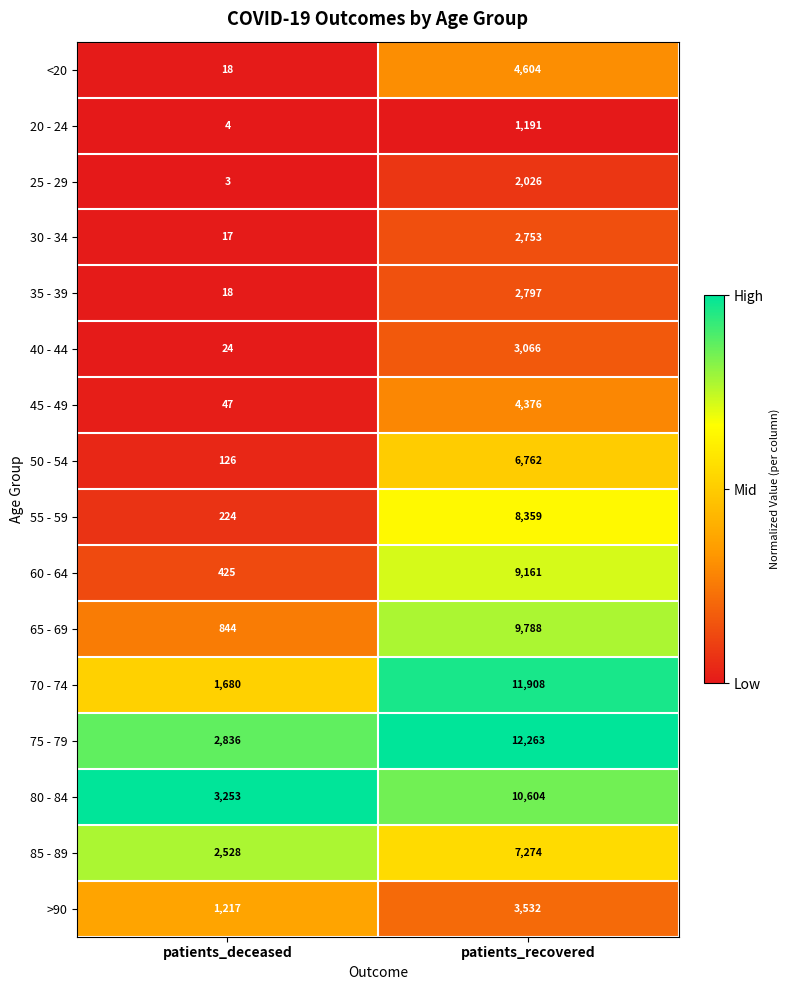

What is the difference between the >90 values at patients_recovered and patients_deceased?

2315